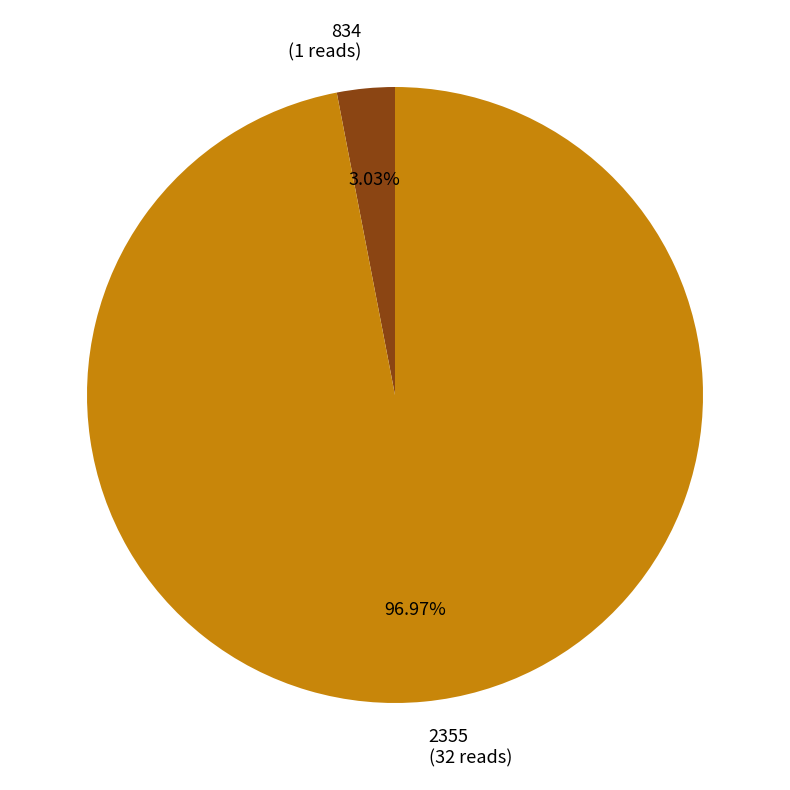

How many segments does this pie chart have?

2